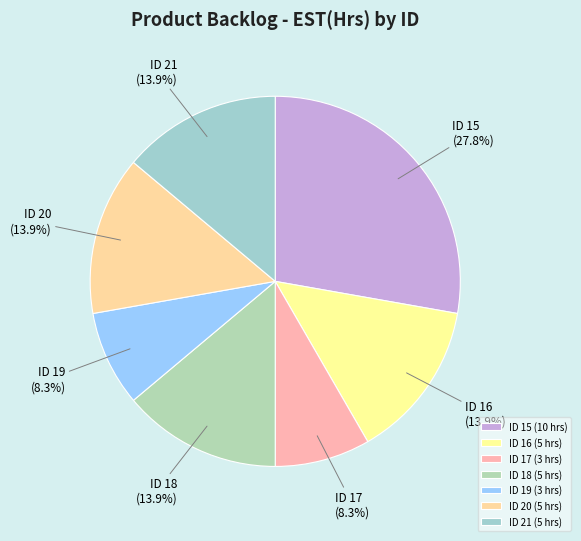

Is it true that ID 17 (3 hrs) is 23% of the pie?

False